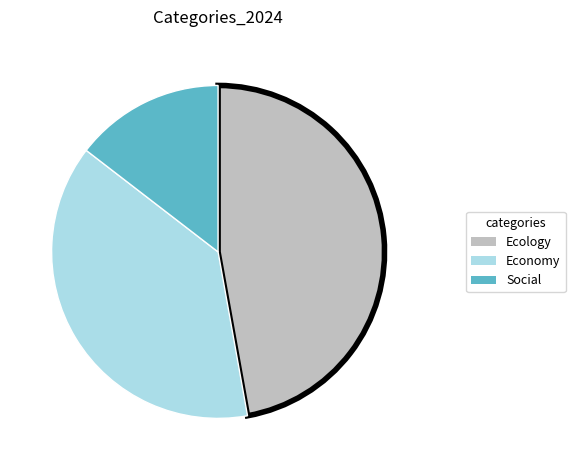

Which slice is the largest?

Ecology